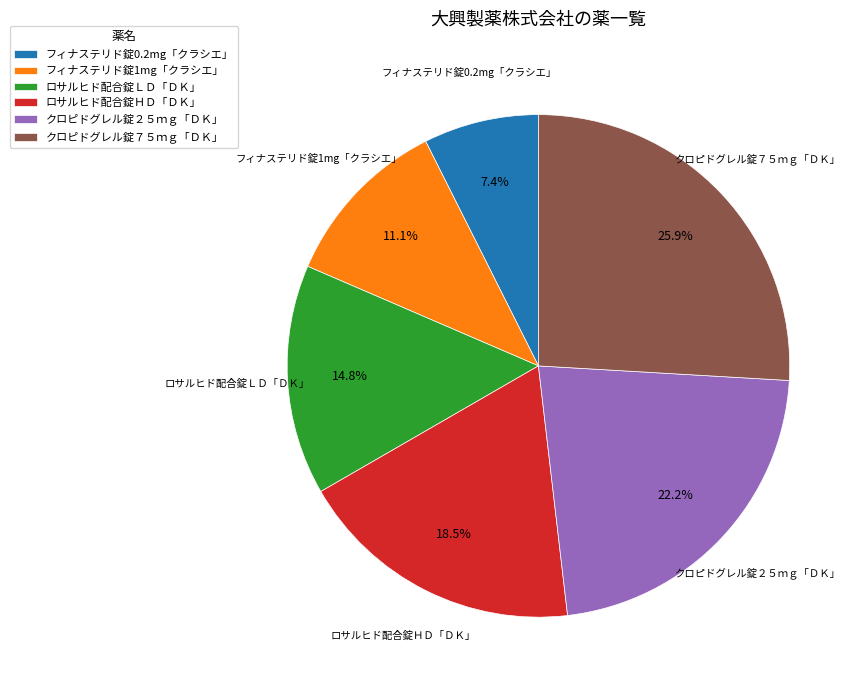

What percentage is NOT represented by ロサルヒド配合錠ＬＤ「ＤＫ」?

85.2%